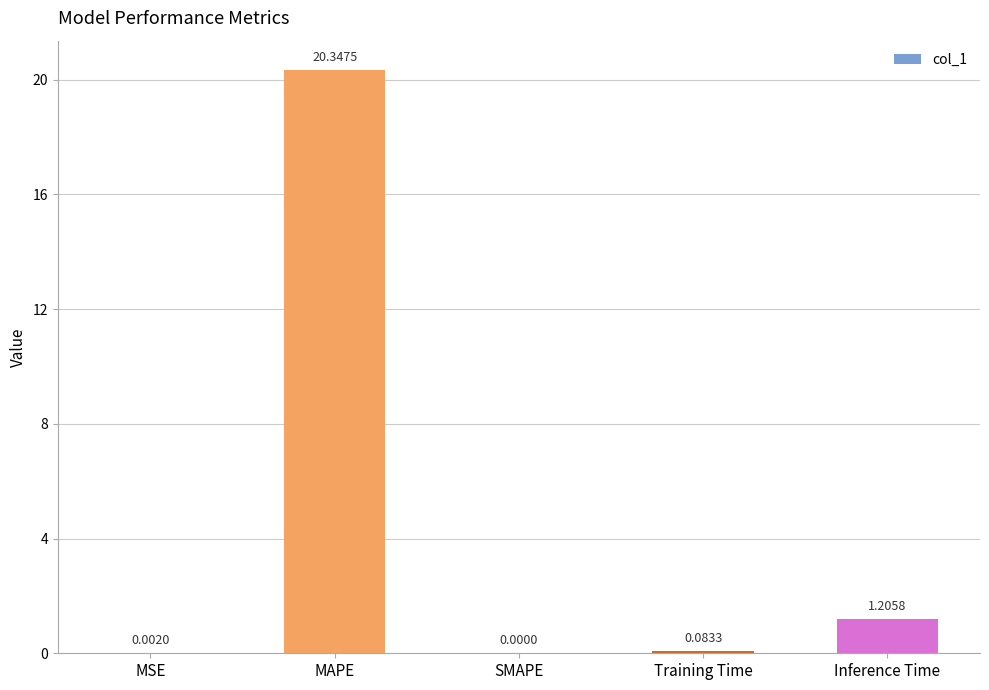

Between MAPE and SMAPE, which is larger?

MAPE